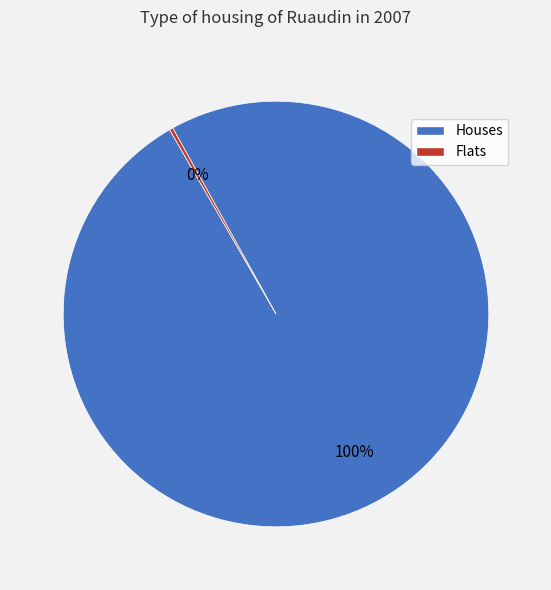

To the nearest percent, what is the average slice percentage?

50%